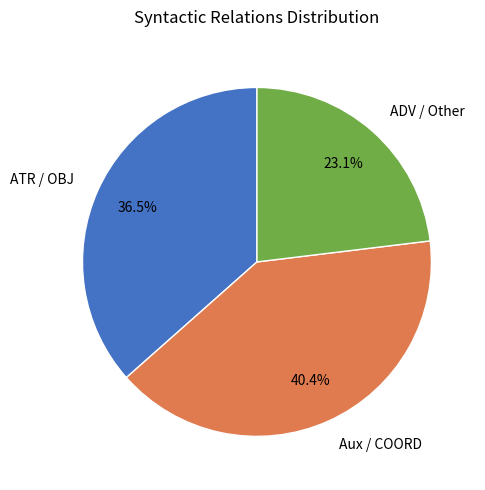

How many slices are in this pie chart?

3